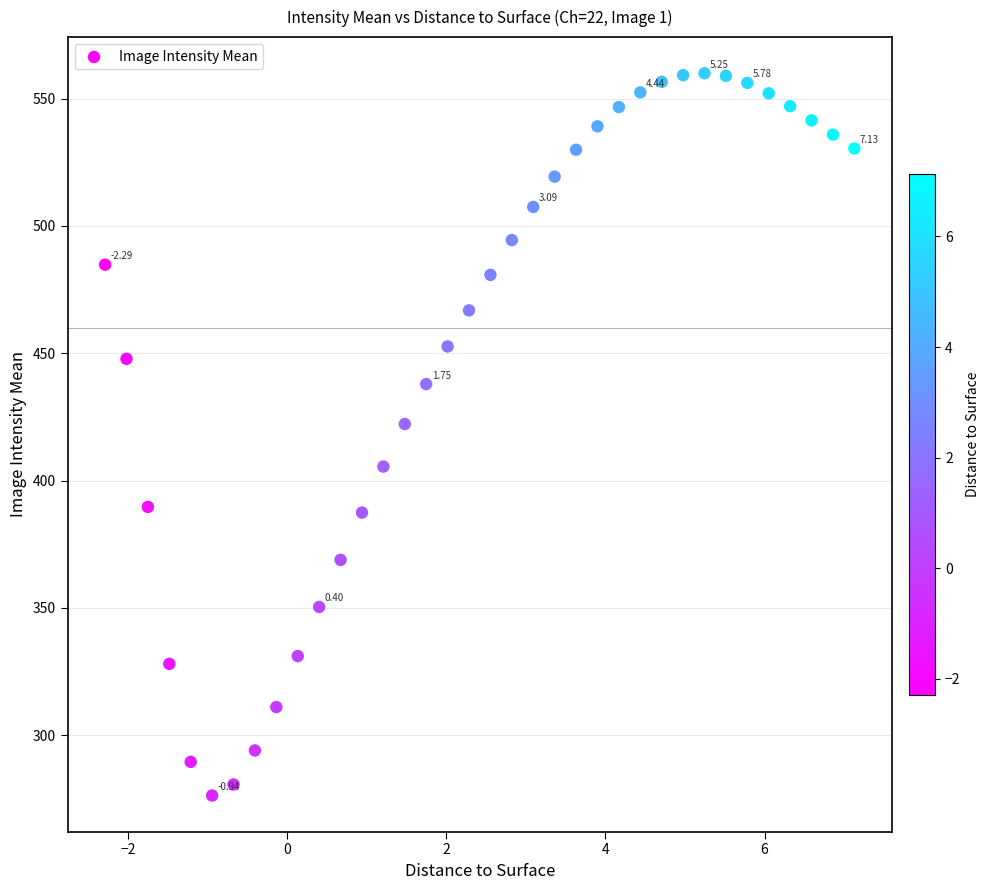

What is the range of X values (max minus min)?

9.4